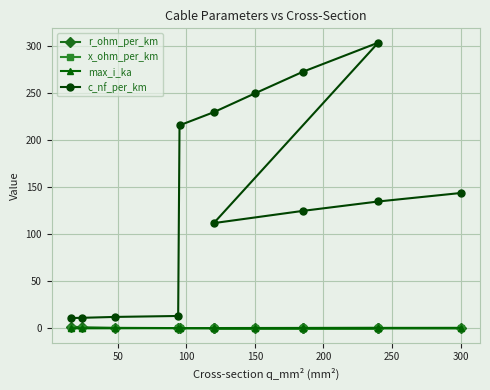

Which series has the largest total across all categories?

c_nf_per_km